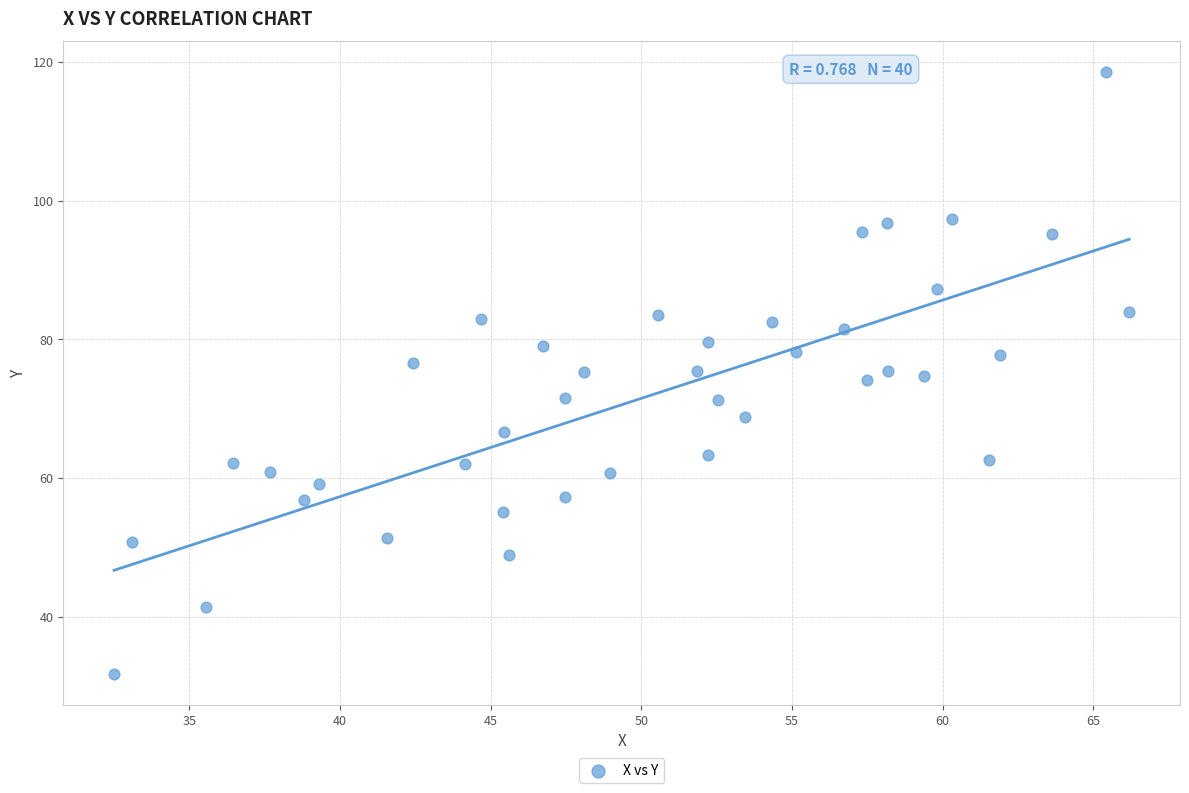

What is the range of Y values (max minus min)?

86.9